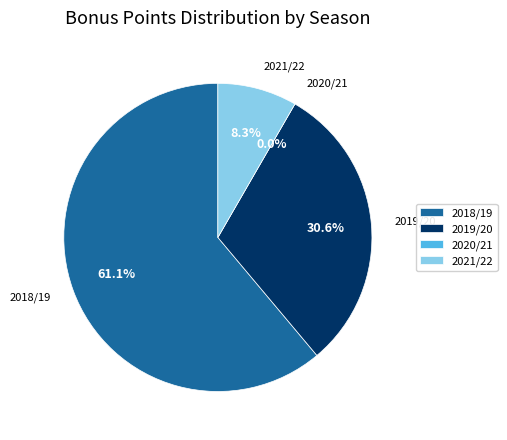

To the nearest percent, what is the combined percentage of 2021/22 and 2020/21?

8%